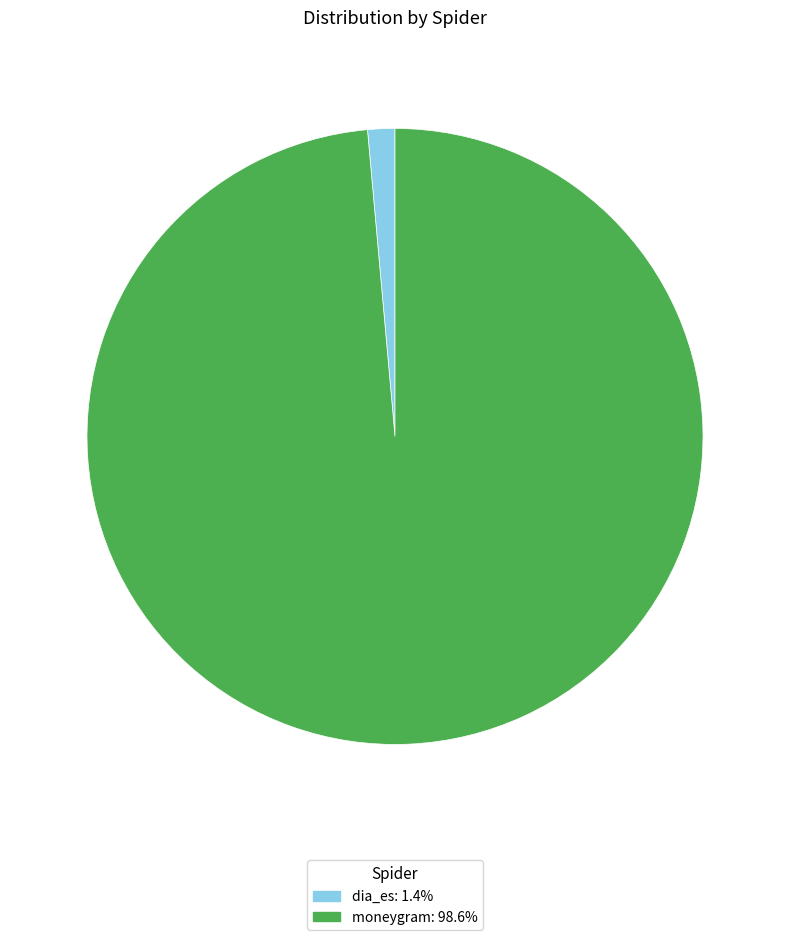

Rank the categories by value from highest to lowest.

moneygram, dia_es